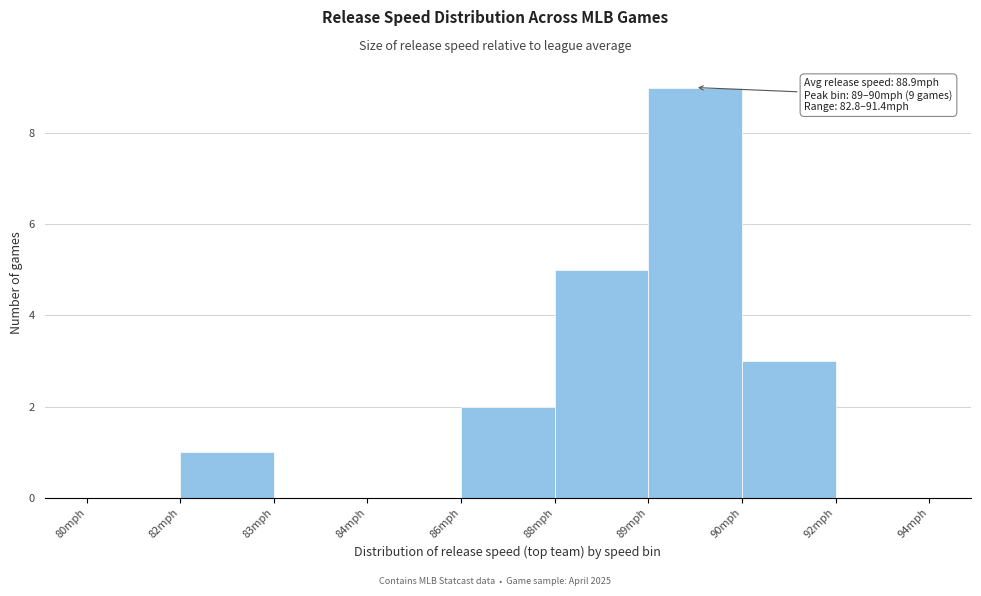

Reading right to left, list all the values displayed in this chart.

92mph=0	90mph=3	89mph=9	88mph=5	86mph=2	84mph=0	83mph=0	82mph=1	80mph=0